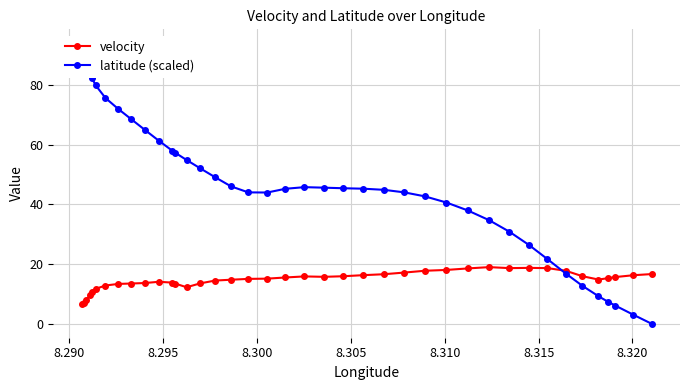

What is the highest value of the velocity series?

19.0